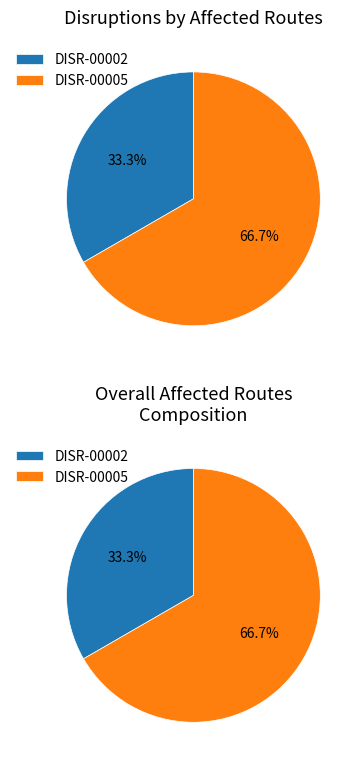

Do DISR-00005 and DISR-00002 together represent more than half of the pie?

Yes